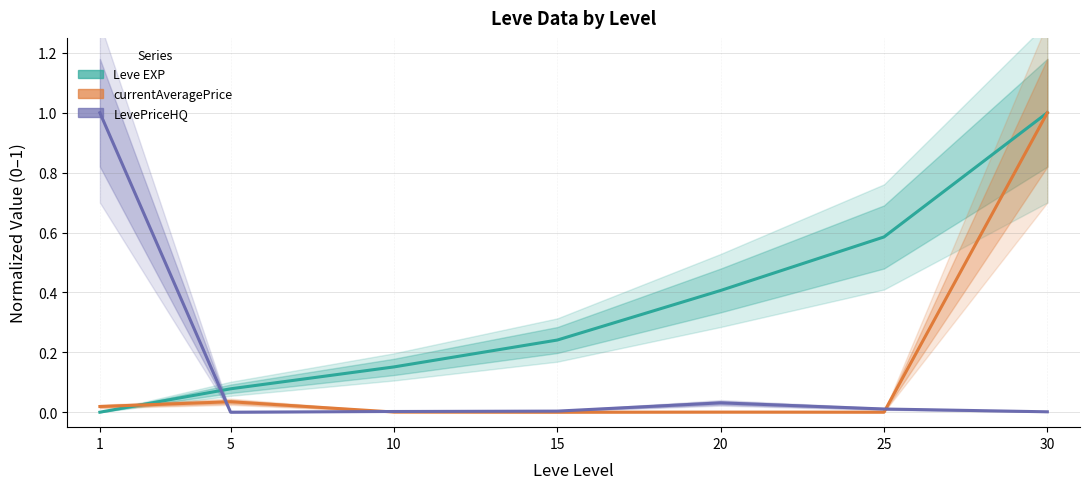

Between which two adjacent categories do Leve EXP and LevePriceHQ first intersect?

1 and 5